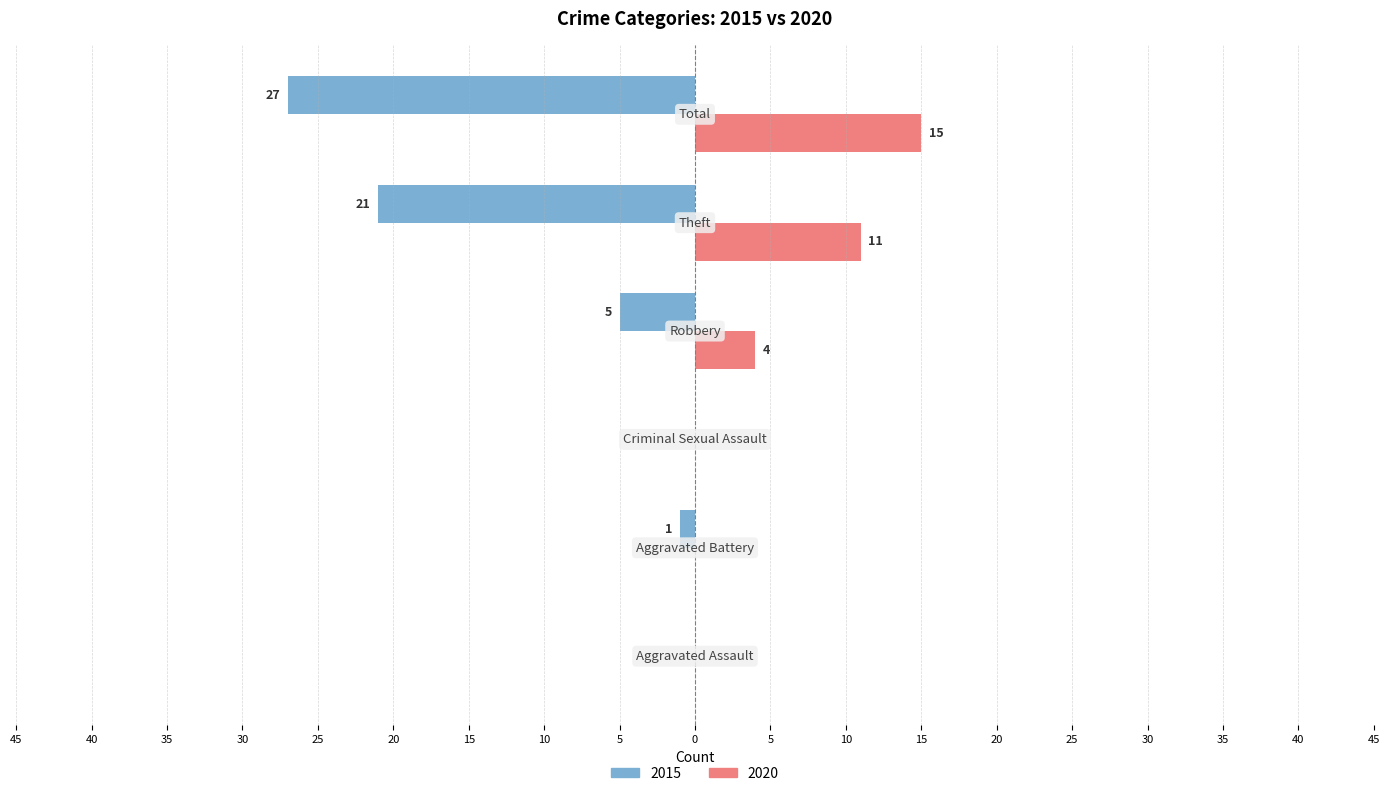

What are all the series names shown in the legend?

2015, 2020